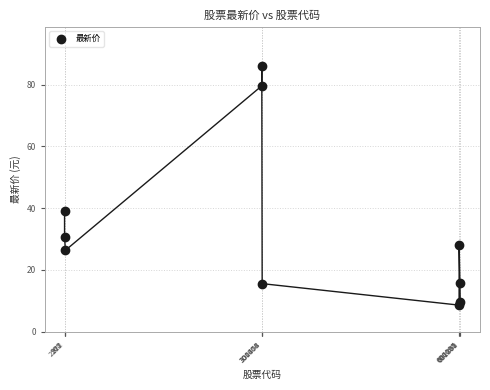

What Y value in the scatter plot is closest to 47?

39.1